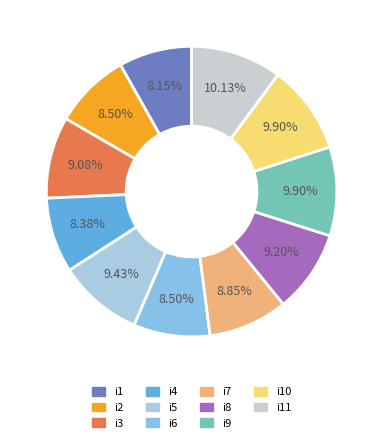

Does i1 represent more than half of the total?

No